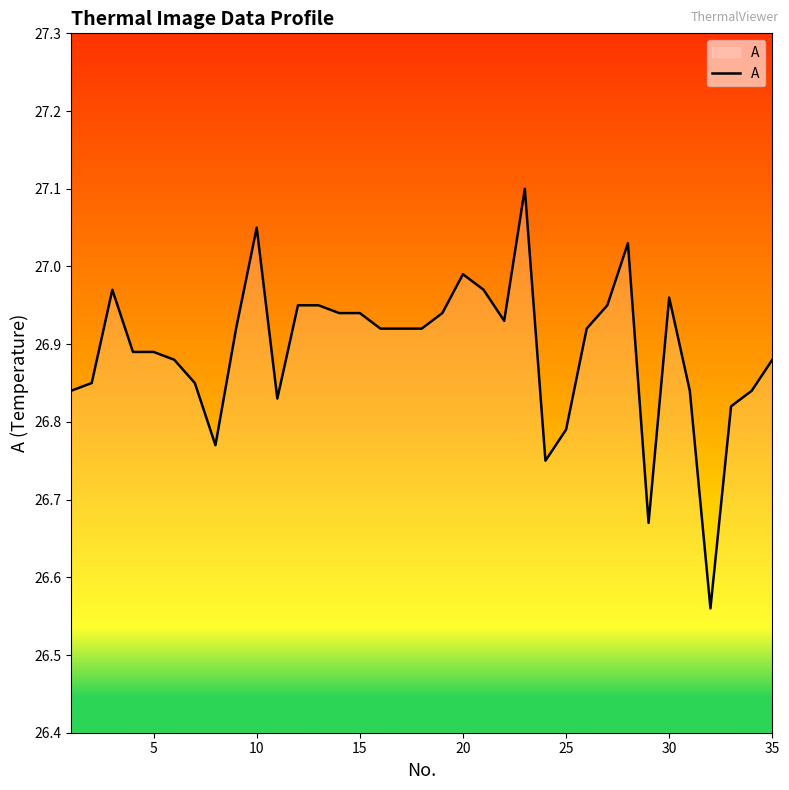

The value at 20 is 47.9. True or false?

False